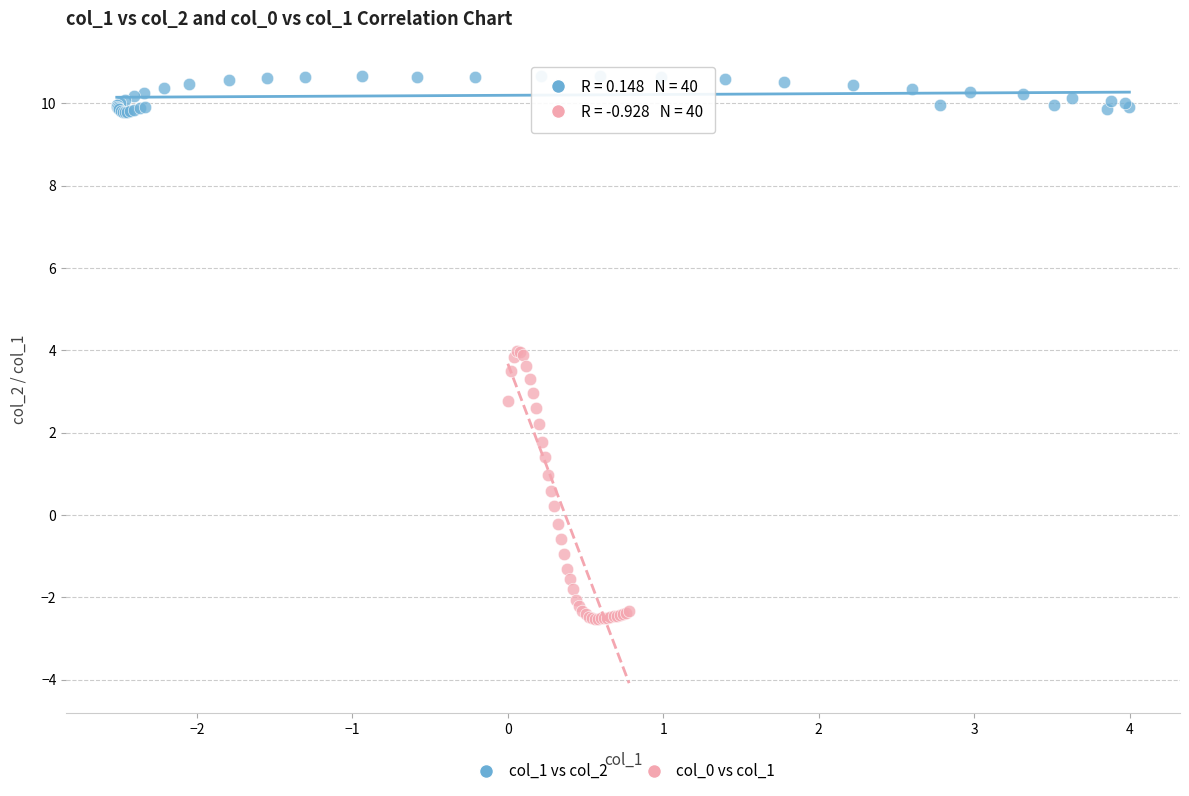

Which series has the widest spread of Y values?

col_0 vs col_1